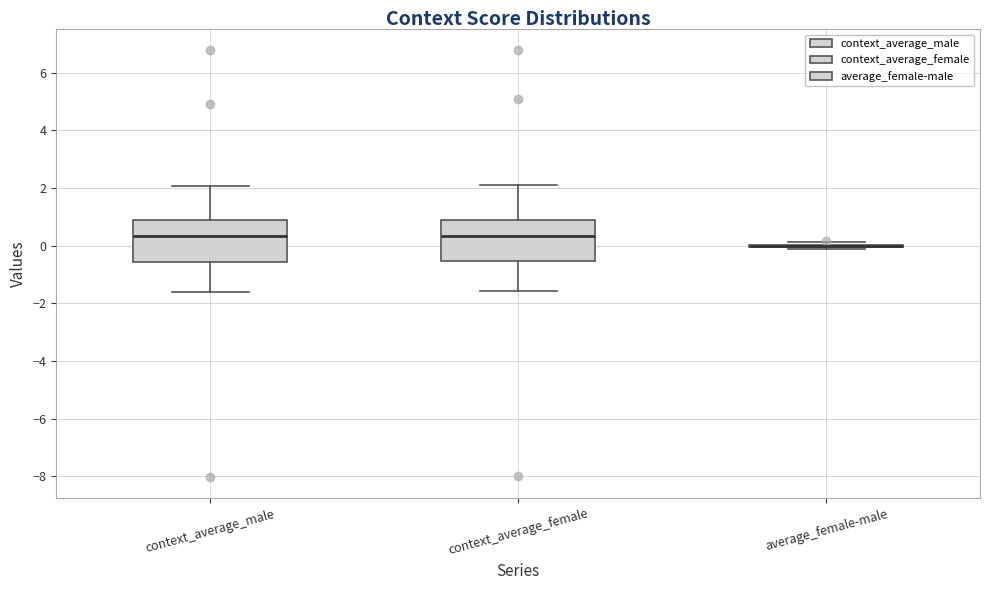

Where does the median line of the box for context_average_male sit on the y-axis? The values are not printed on the chart, so give them approximately, as read against the axis.

0.4